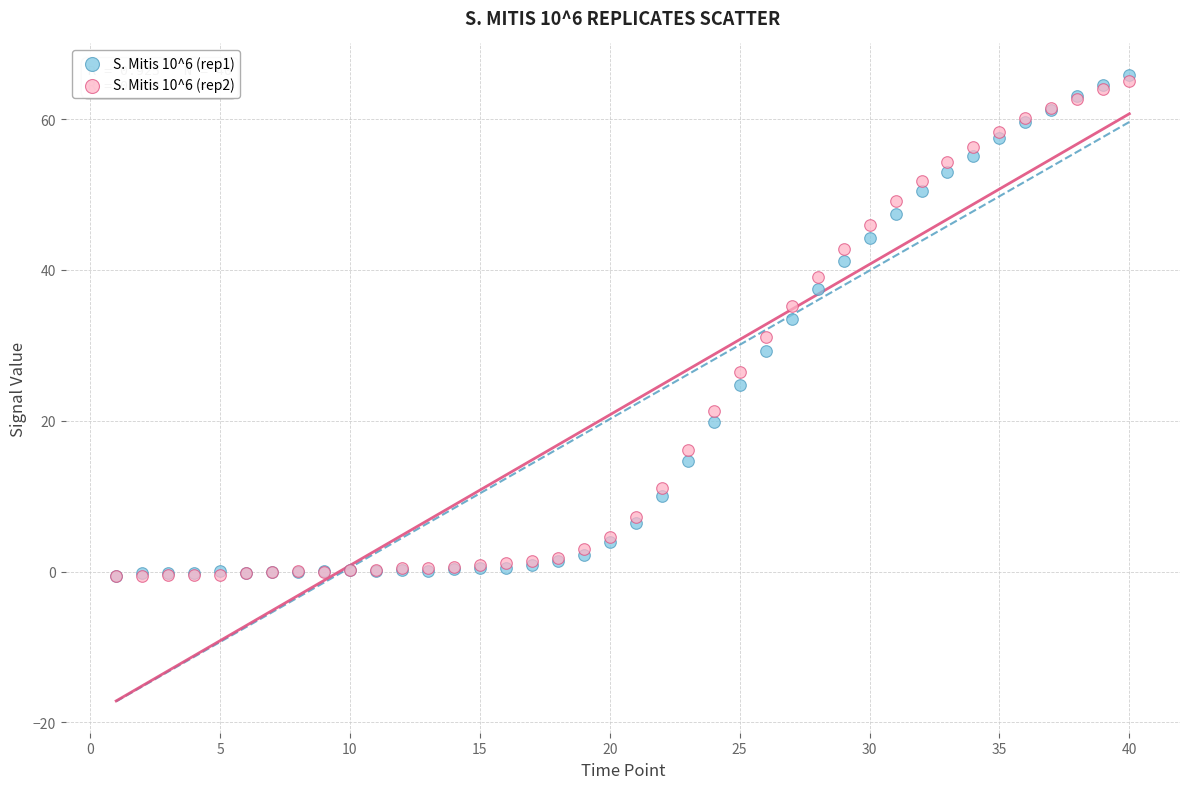

Which series reaches the maximum Y coordinate?

S. Mitis 10^6 (rep1)